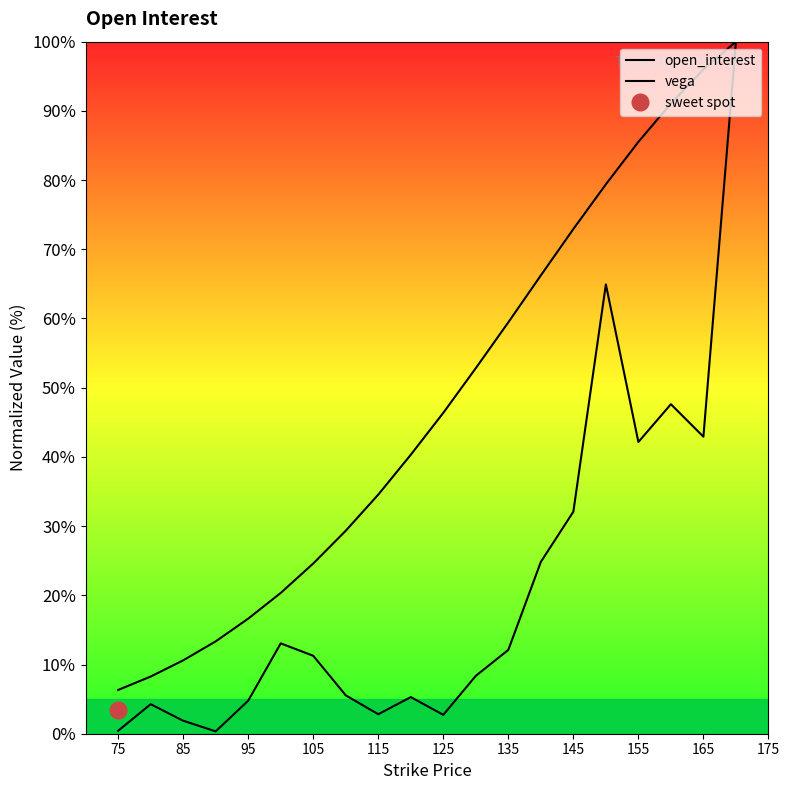

True or false: open_interest and vega cross at least once.

False